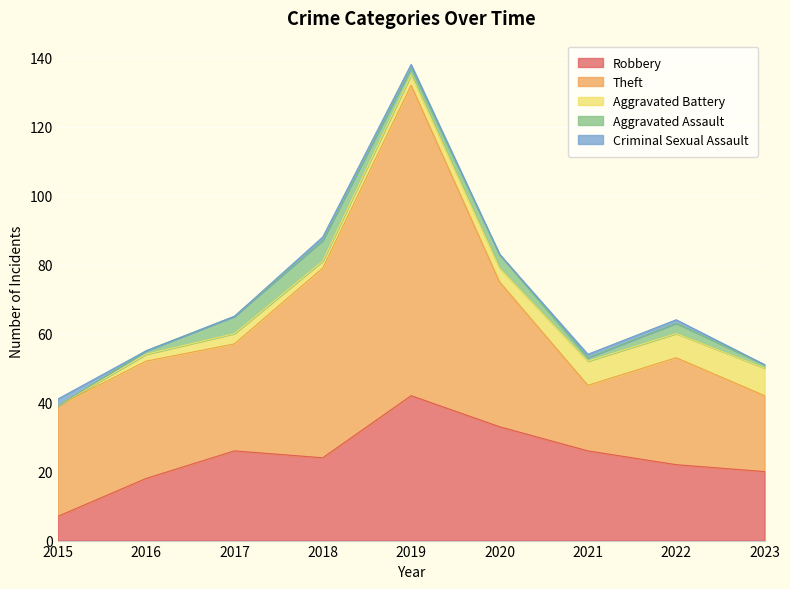

Reading right to left, transcribe all the data shown in this chart.

Robbery: 20	22	26	33	42	24	26	18	7
Theft: 22	31	19	42	90	55	31	34	32
Aggravated Battery: 8	7	7	4	3	2	3	2	0
Aggravated Assault: 1	3	1	4	2	6	5	1	0
Criminal Sexual Assault: 0	1	1	0	1	1	0	0	2